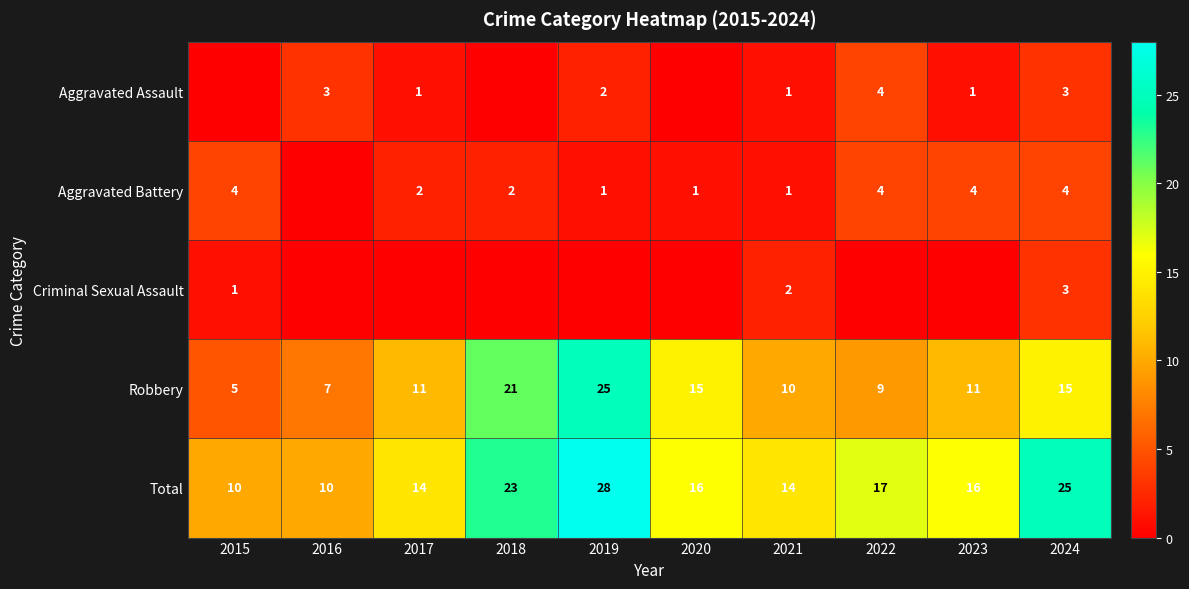

Is the value of Aggravated Battery at 2019 greater than the value of Total at 2015?

No